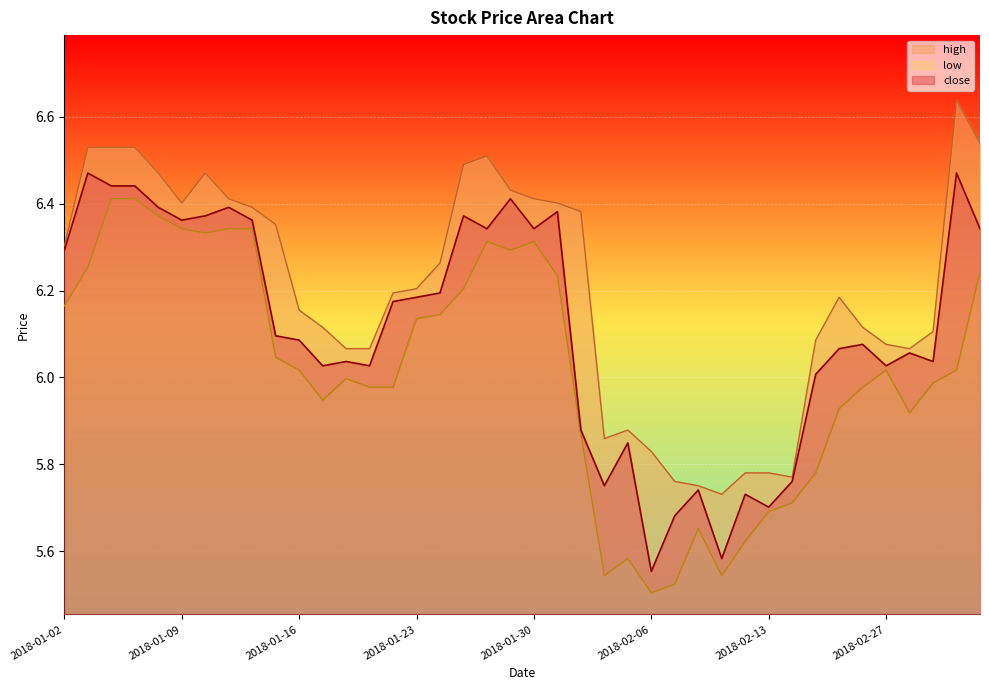

What is the label of the 14th point from the left?

2018-01-19